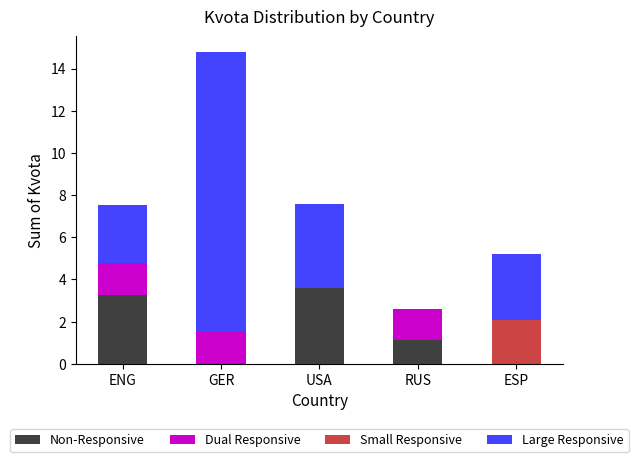

At which category is the sum across all series the highest?

GER